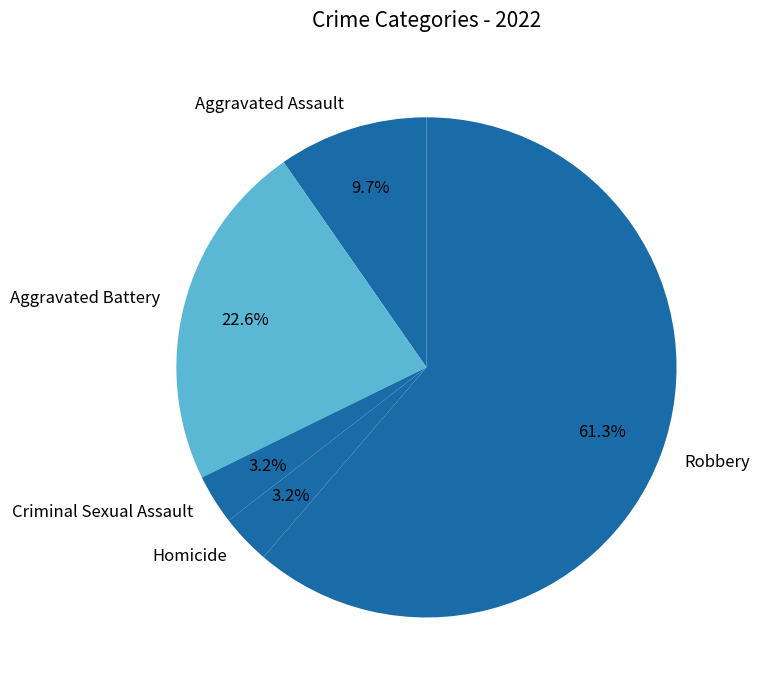

Approximately how many times larger is the value at Aggravated Battery compared to Robbery?

0.4